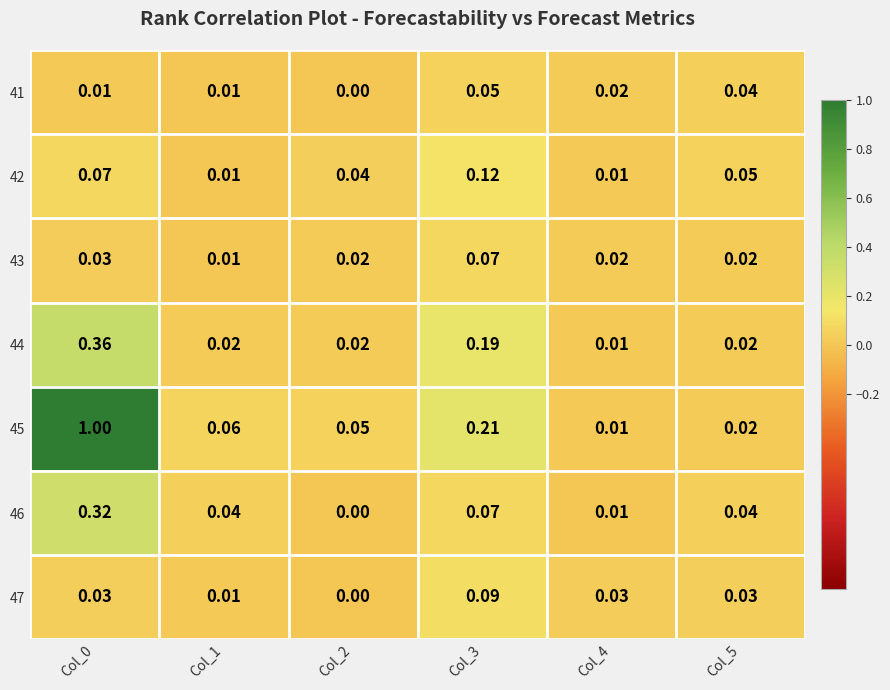

Is the value of 44 at Col_5 greater than the value of 42 at Col_3?

No